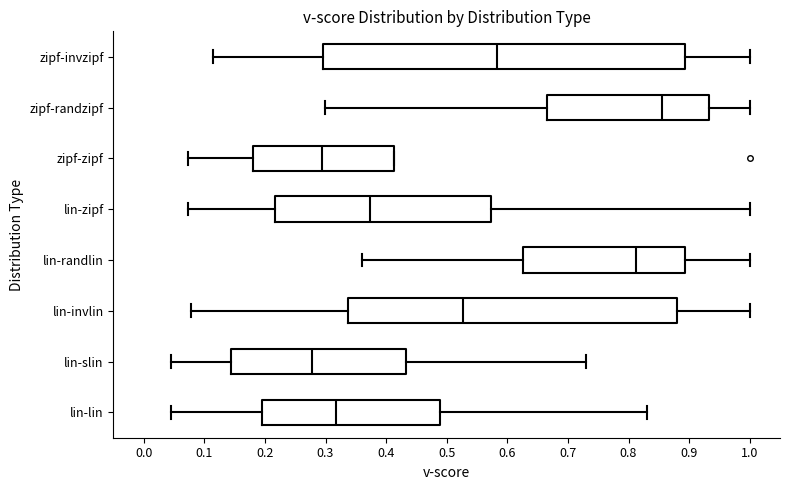

Which box's median line is the furthest to the left?

lin-slin